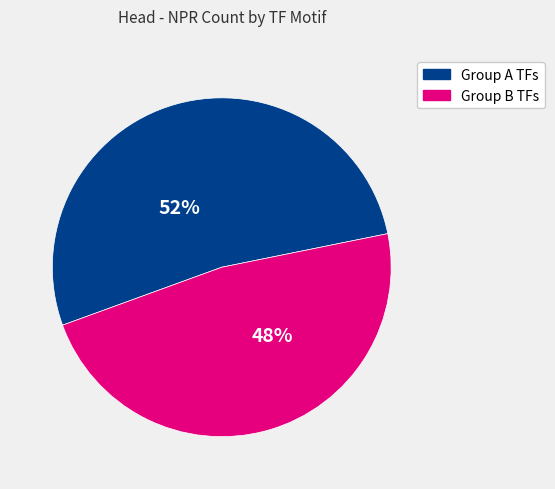

To the nearest percent, what is the average slice percentage?

50%